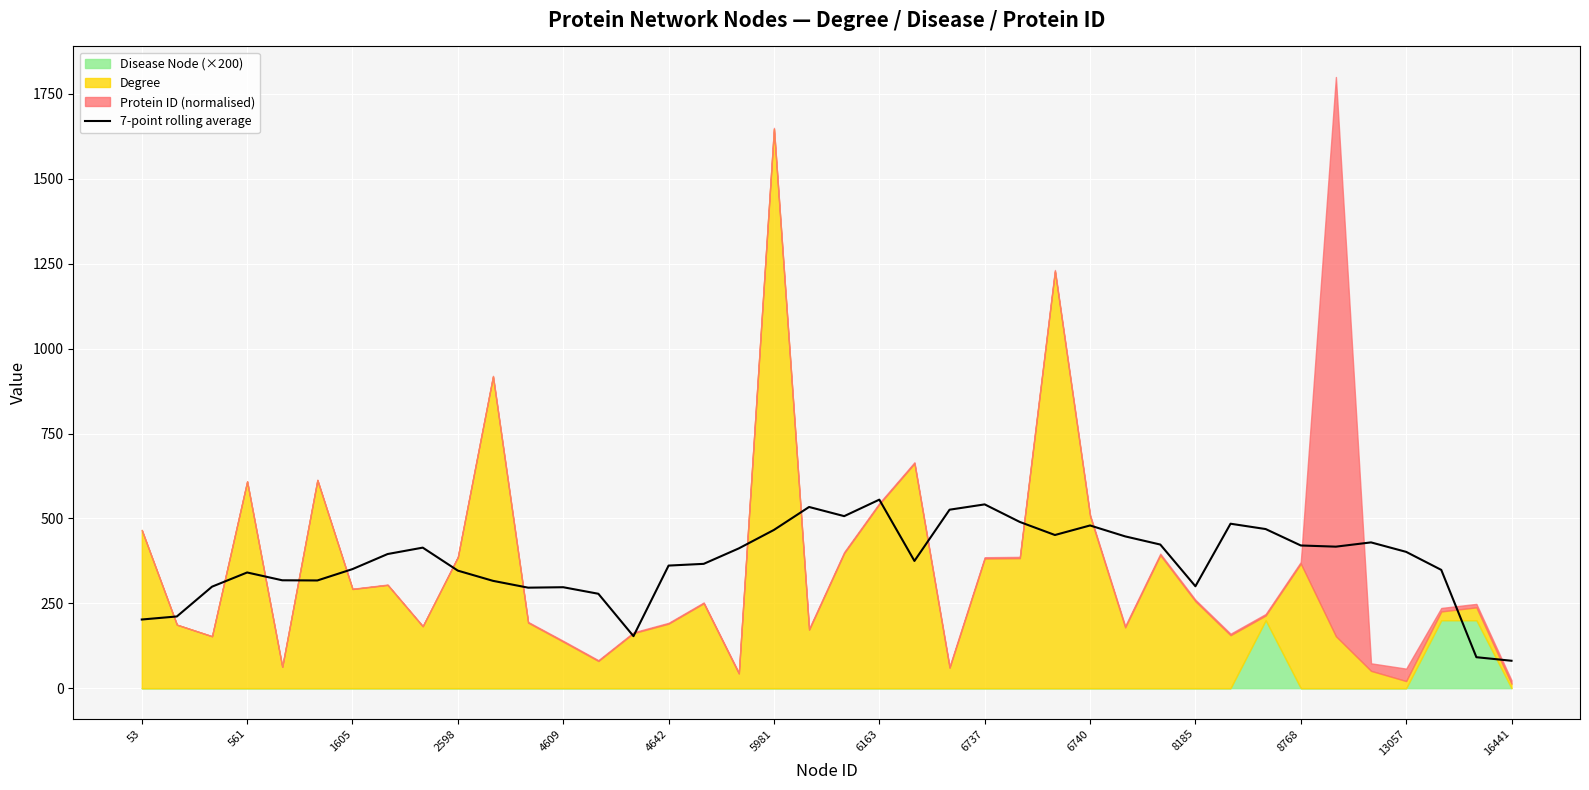

What is the lowest value of the 7-point rolling average series?

80.7